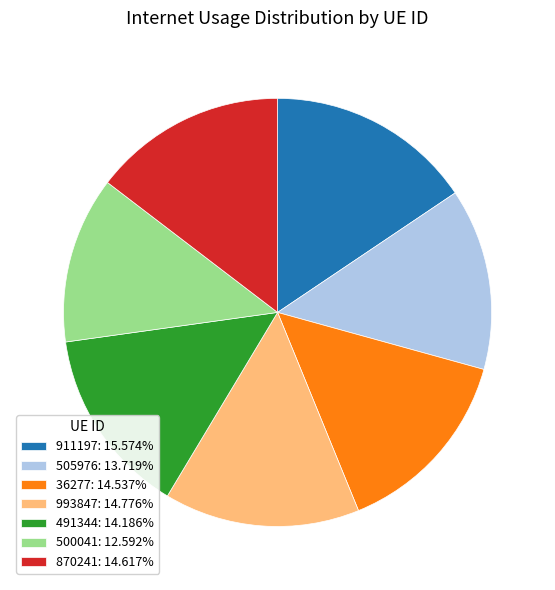

The 993847 slice represents 15% of the pie. True or false?

True